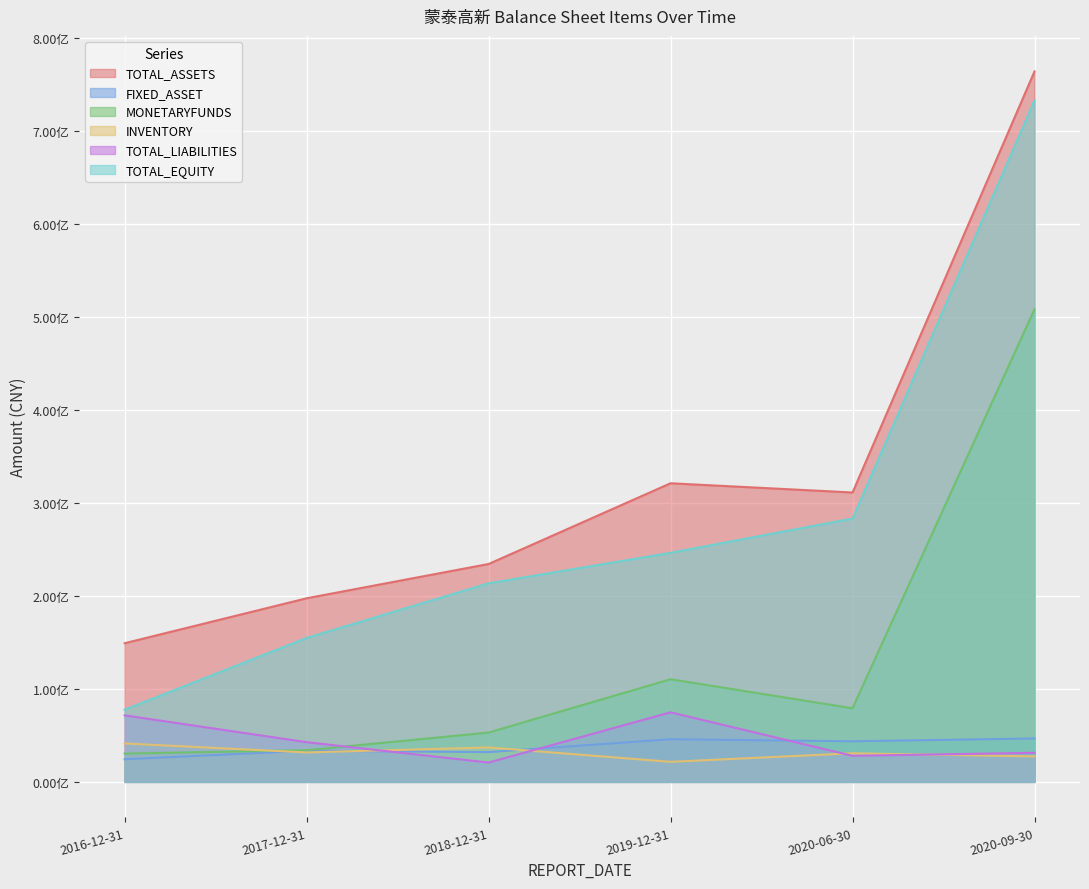

What position from the left is 2020-06-30?

5